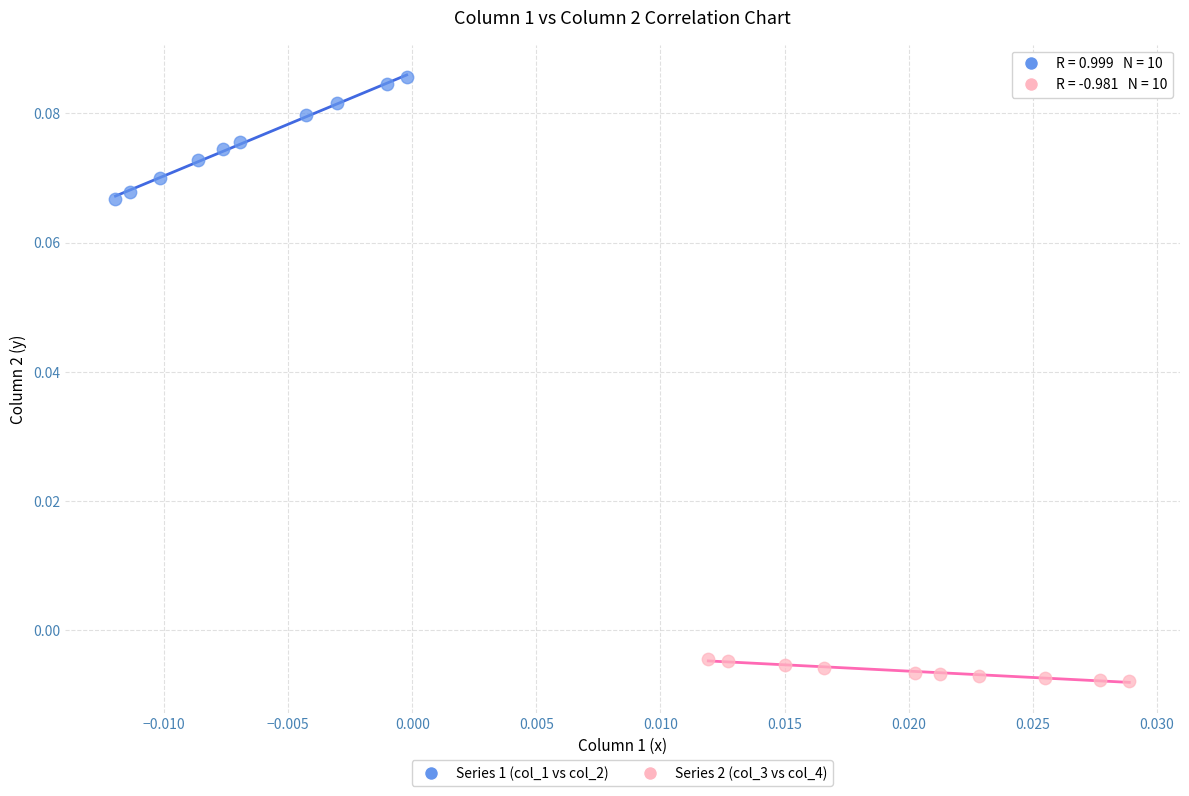

What are all the series names shown in the legend?

Series 1 (col_1 vs col_2), Series 2 (col_3 vs col_4)